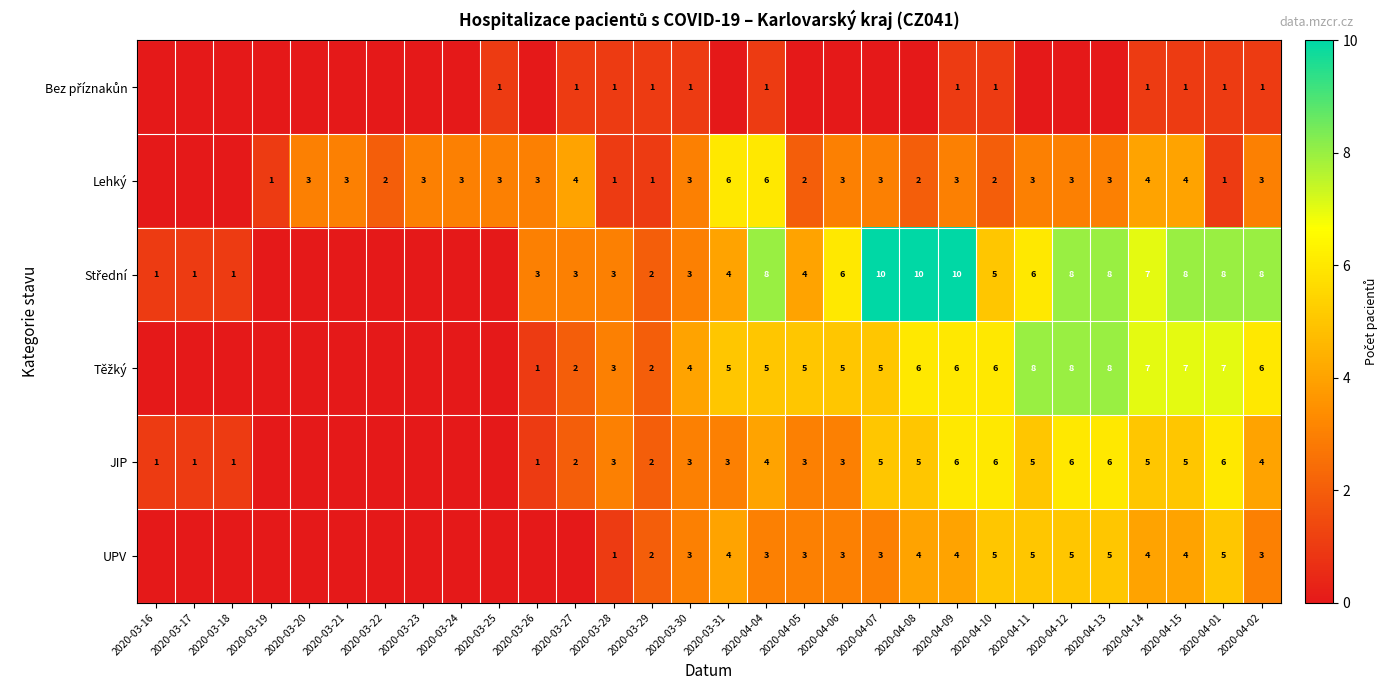

Is it true that JIP equals 6 at 2020-04-12?

True